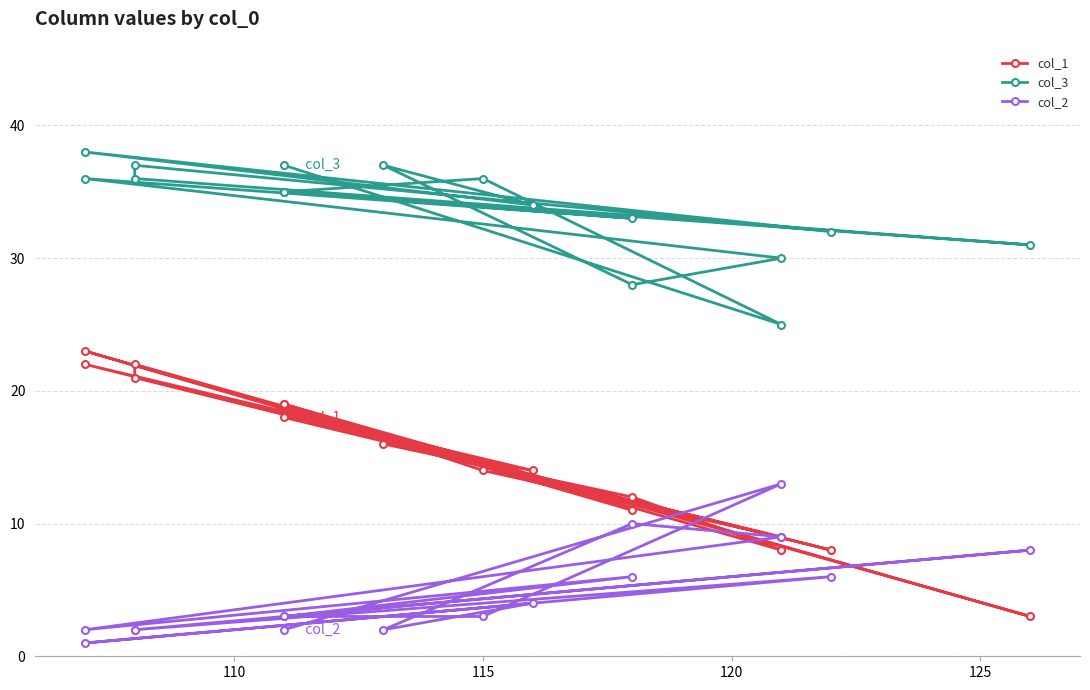

What is the greatest value displayed?

38